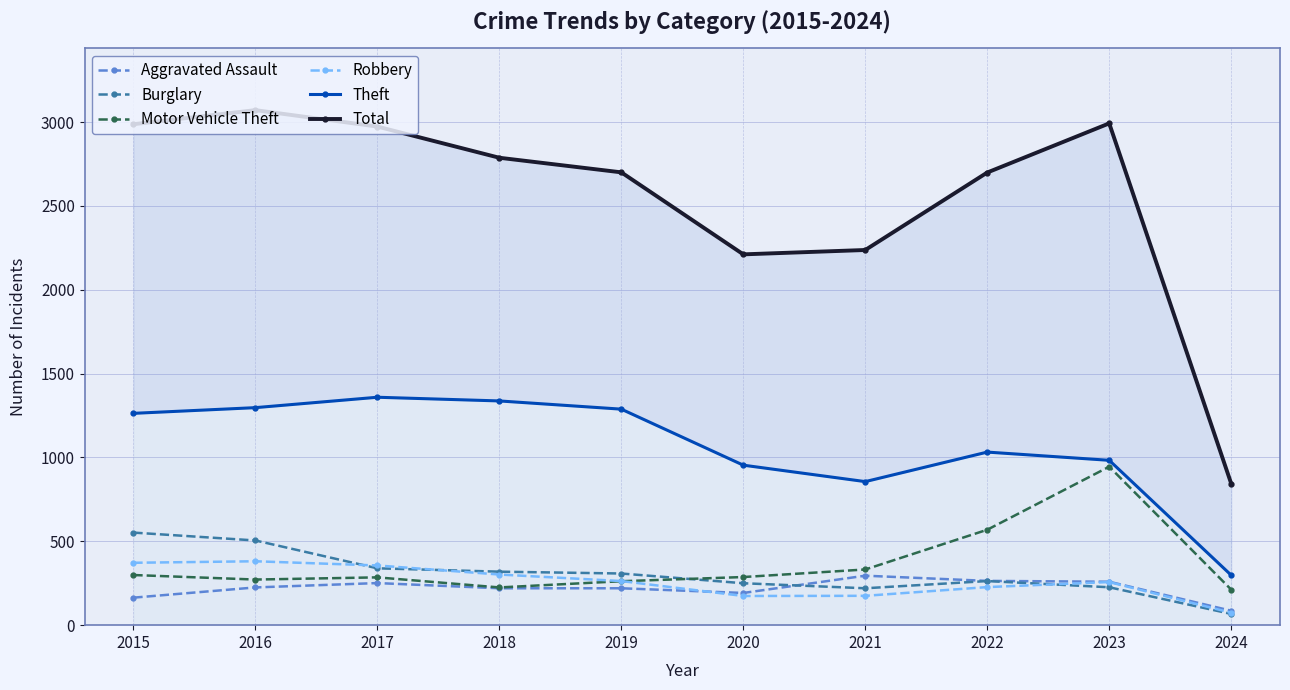

What are all the series names shown in the legend?

Aggravated Assault, Burglary, Motor Vehicle Theft, Robbery, Theft, Total